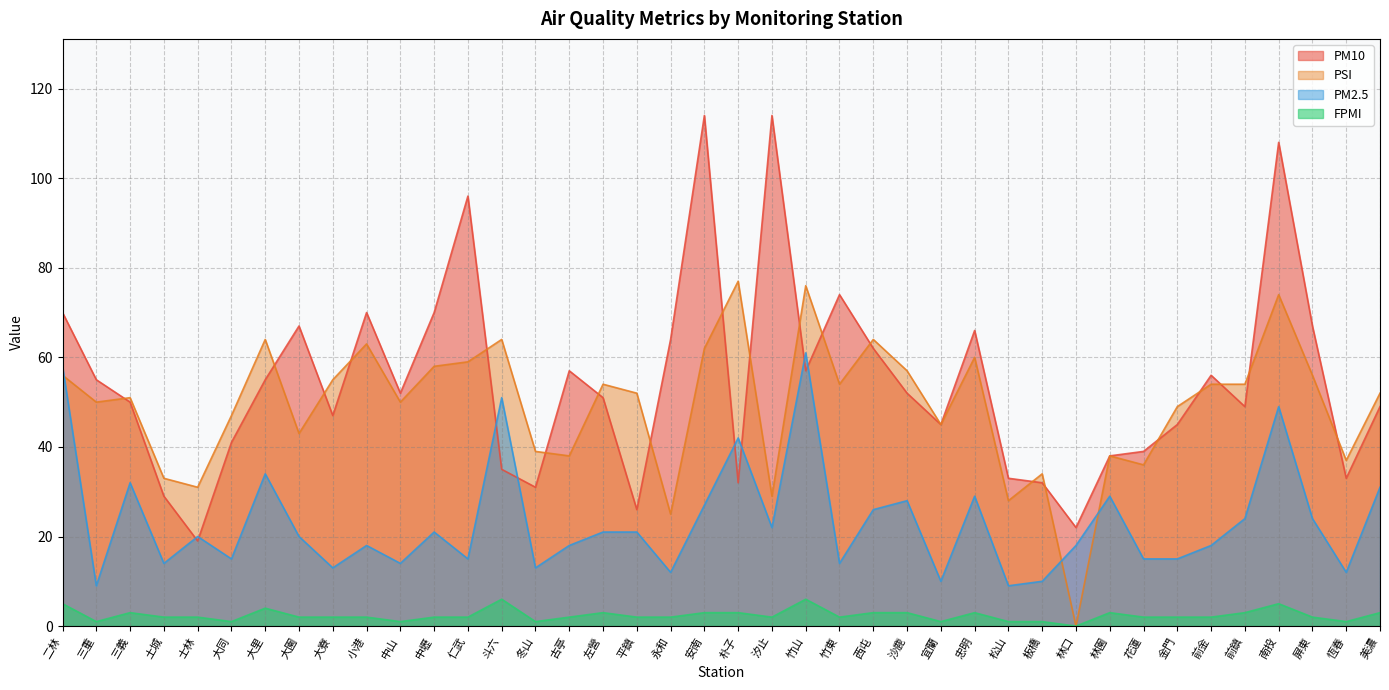

Which series ends up on top after the final intersection of PM2.5 and PSI?

PSI